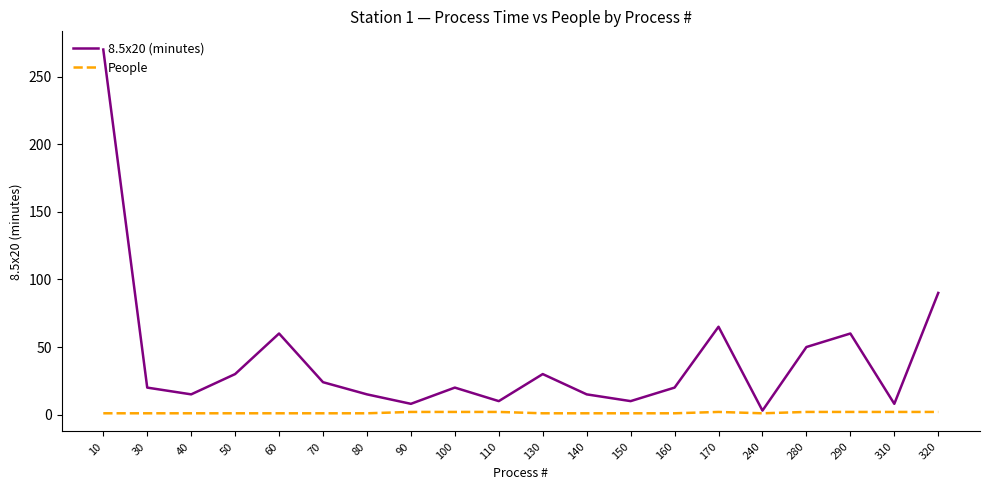

Which series has the largest total across all categories?

8.5x20 (minutes)